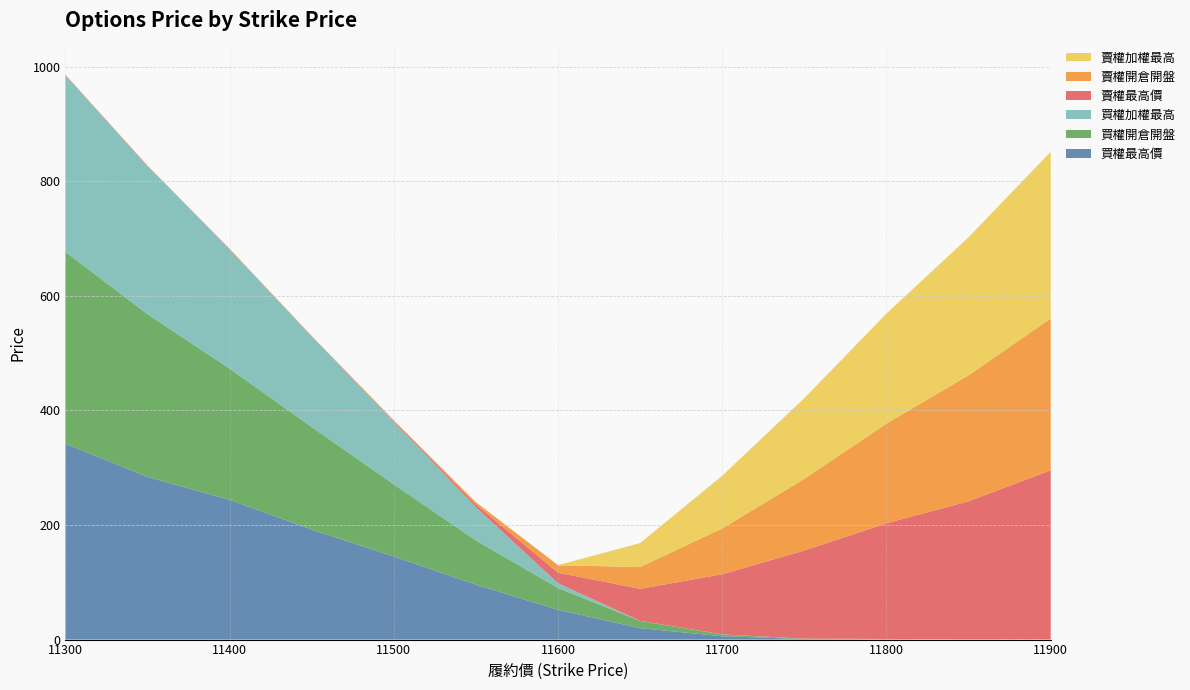

Reading left to right, list all the values displayed in this chart.

買權最高價: 342.0	284.0	244.0	192.0	145.0	96.0	52.0	20.0	5.8	1.0	0.5	0.2	0.2
買權開倉開盤: 335.0	284.0	229.0	179.0	126.0	77.0	38.0	12.5	3.2	0.5	0.5	0.1	0.2
買權加權最高: 308.0	258.0	208.0	158.0	109.0	58.0	8.3	0.1	0.1	0.1	0.1	0.1	0.1
賣權最高價: 0.7	1.0	0.6	0.6	1.4	4.8	18.5	56.0	105.0	154.0	202.0	241.0	295.0
賣權開倉開盤: 0.3	0.3	0.6	0.3	1.4	3.9	13.0	38.0	80.0	125.0	174.0	220.0	265.0
賣權加權最高: 0.1	0.1	0.2	0.1	0.1	0.1	0.2	42.0	92.0	141.0	192.0	241.0	291.0